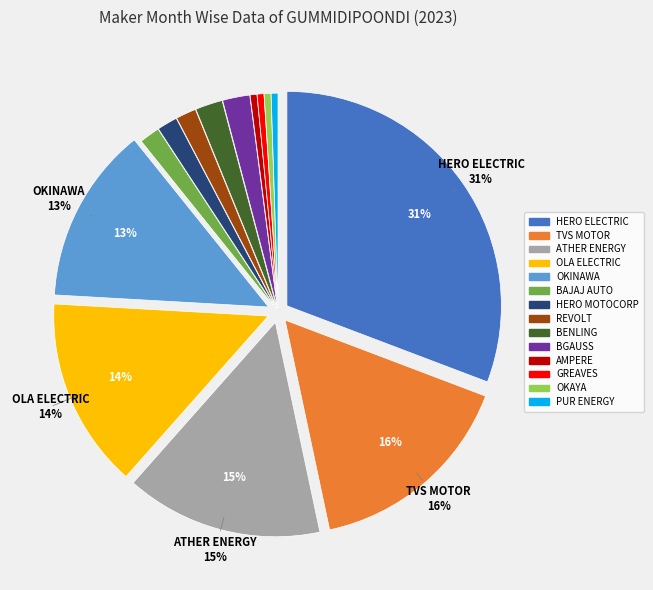

To the nearest percent, what is the average slice percentage?

7%